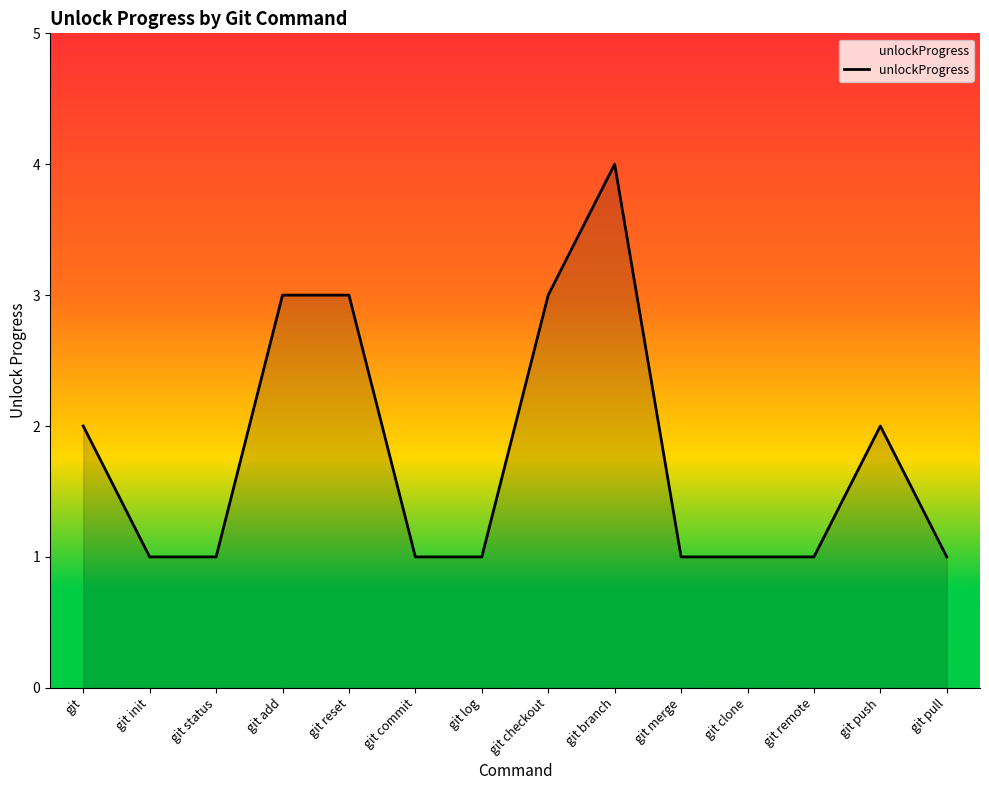

What is the maximum value shown in the chart?

4